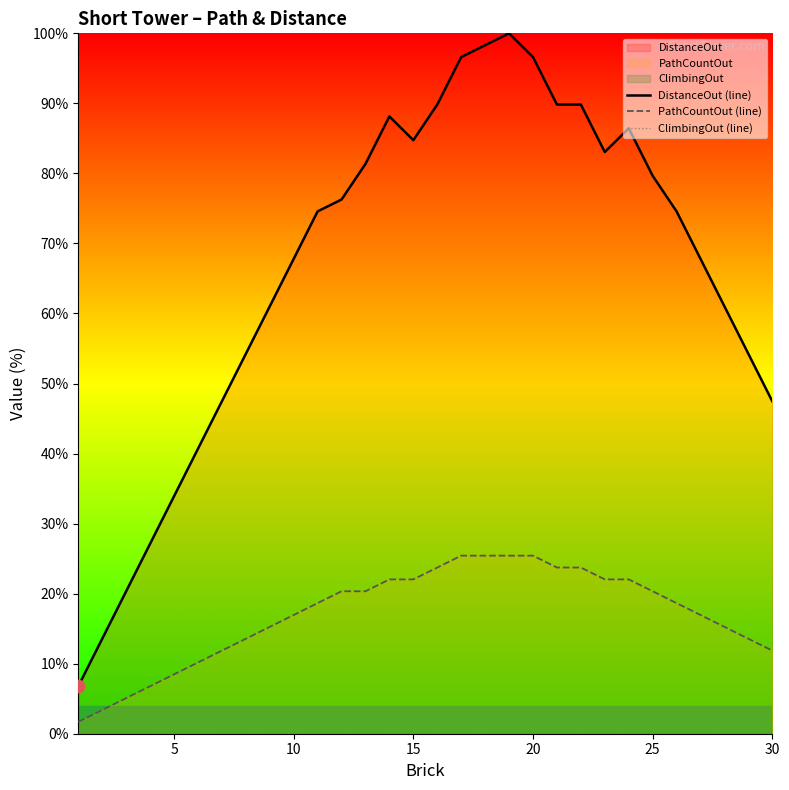

Which series contains the lowest Y value?

ClimbingOut (line)